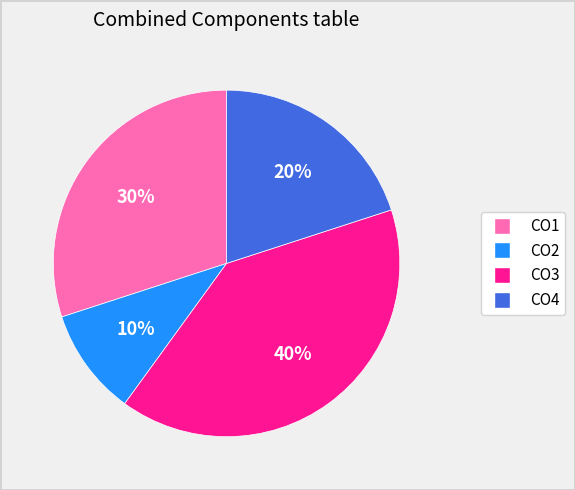

How many segments does this pie chart have?

4